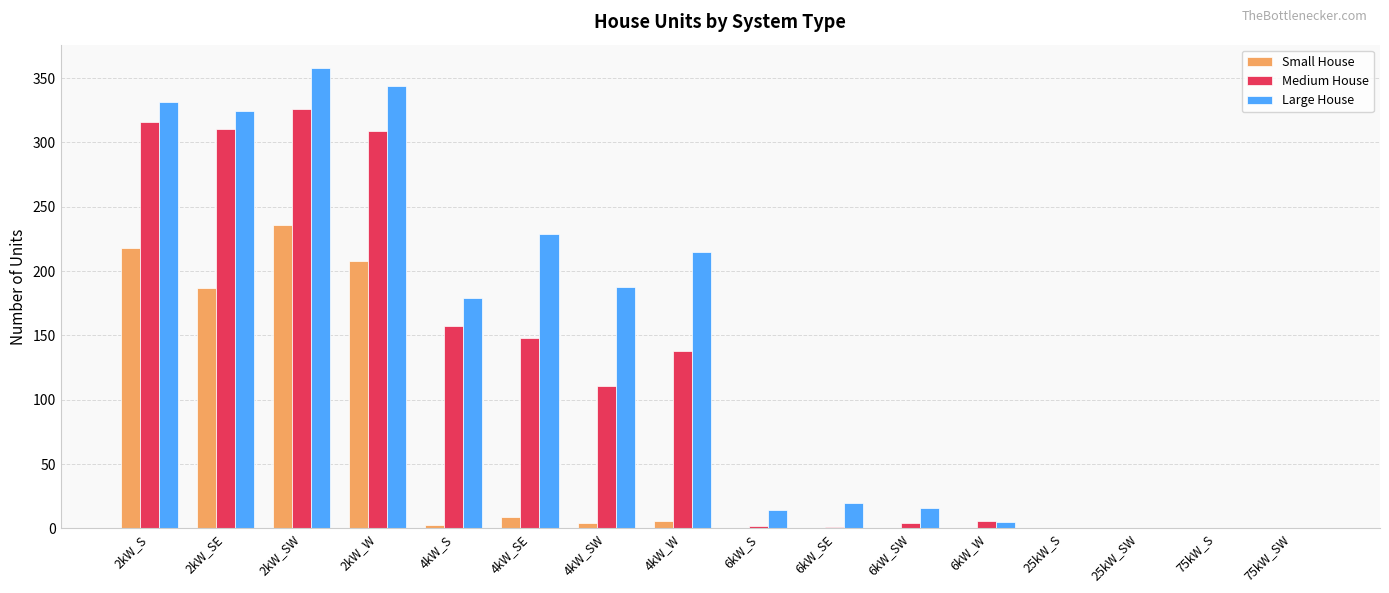

What is the sum of all Large House values?

2223